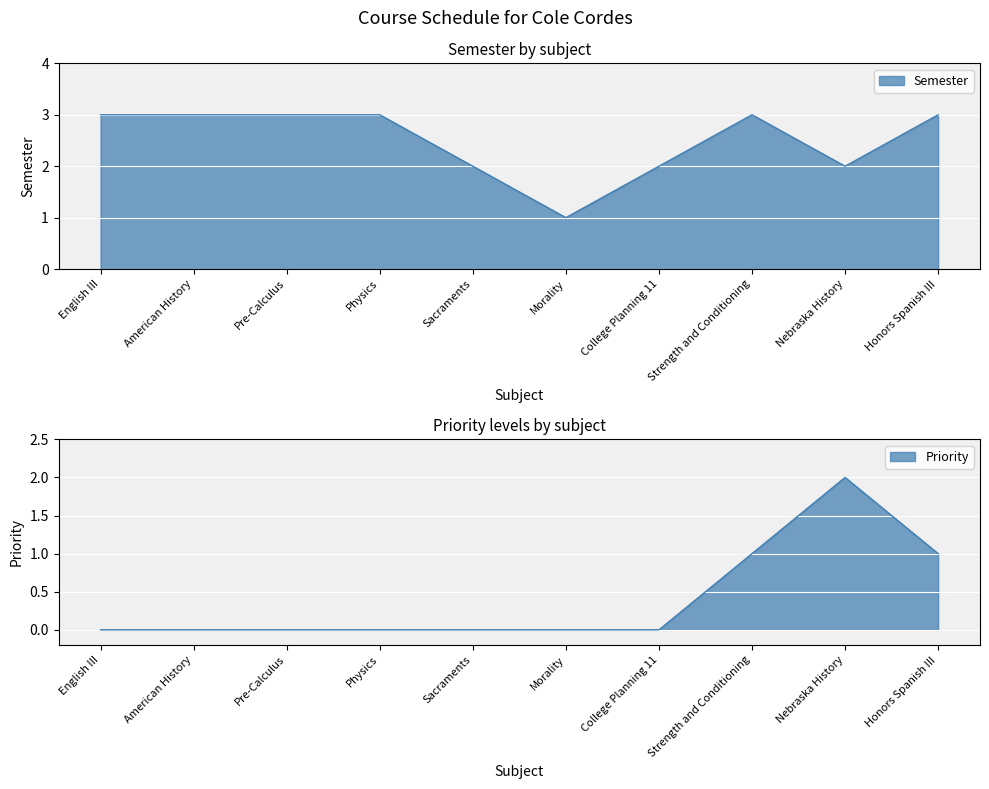

True or false: Semester and Priority cross at least once.

False